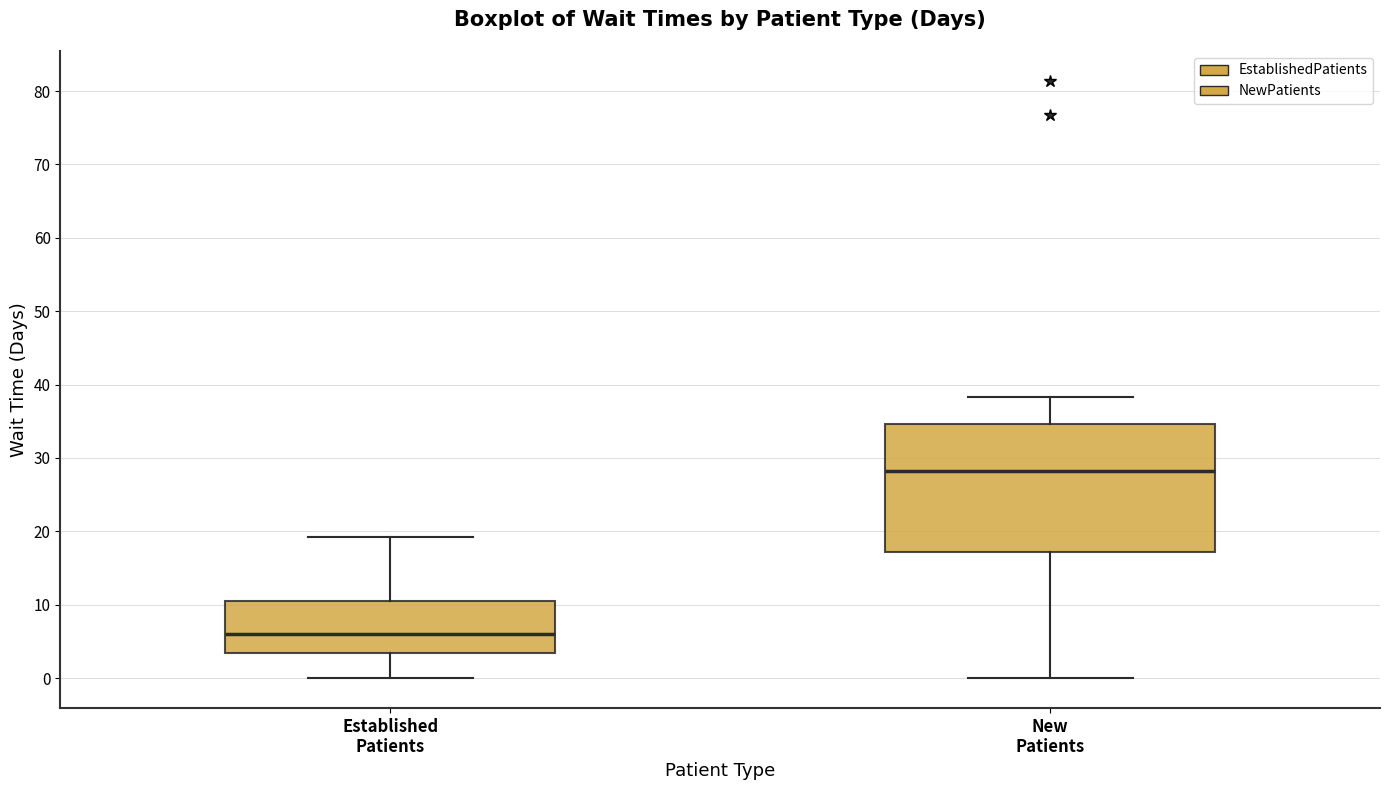

Comparing the boxes themselves (not the whiskers), which one is the tallest?

New Patients